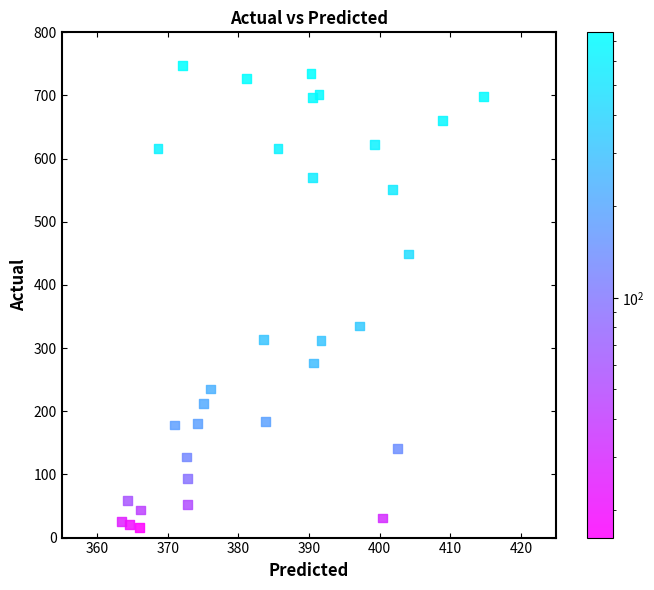

What is the range of Y values (max minus min)?

731.7